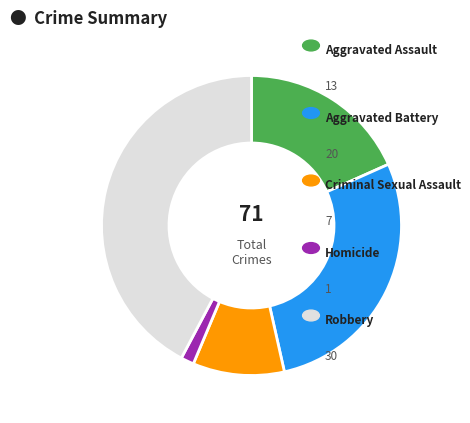

Is there a majority slice in this chart?

No